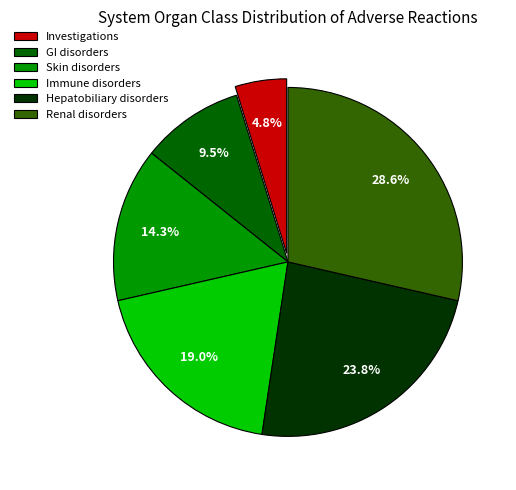

Is Hepatobiliary disorders the majority of the pie?

No